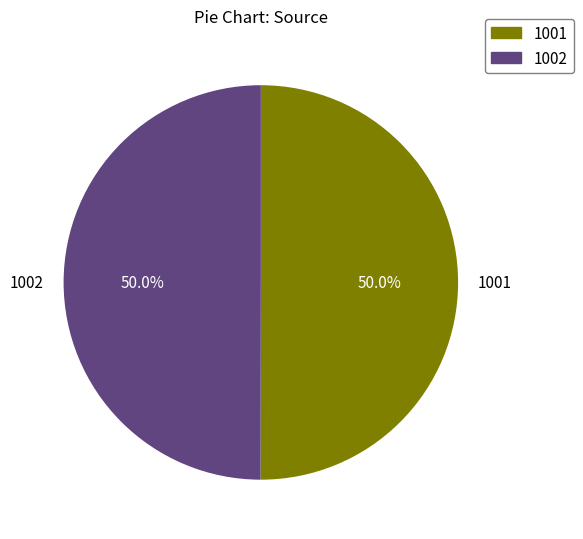

Is the sum of 1002 and 1001 greater than half?

Yes